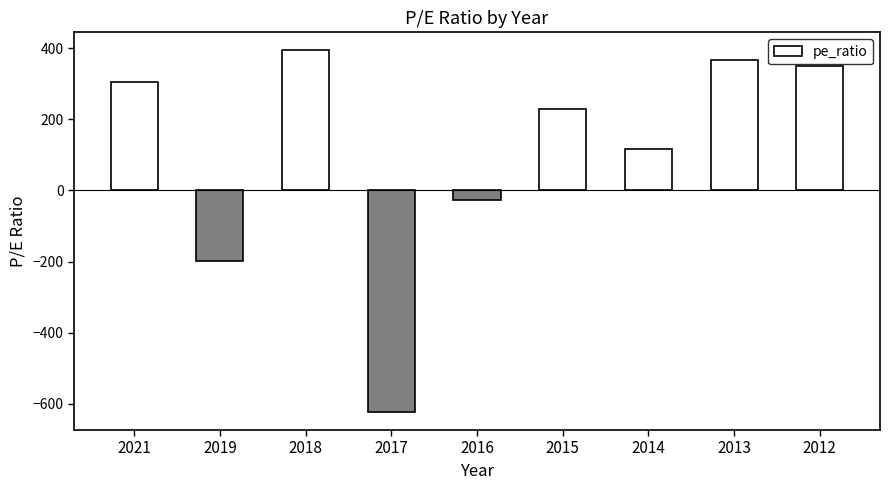

Between 2018 and 2014, which is larger?

2018